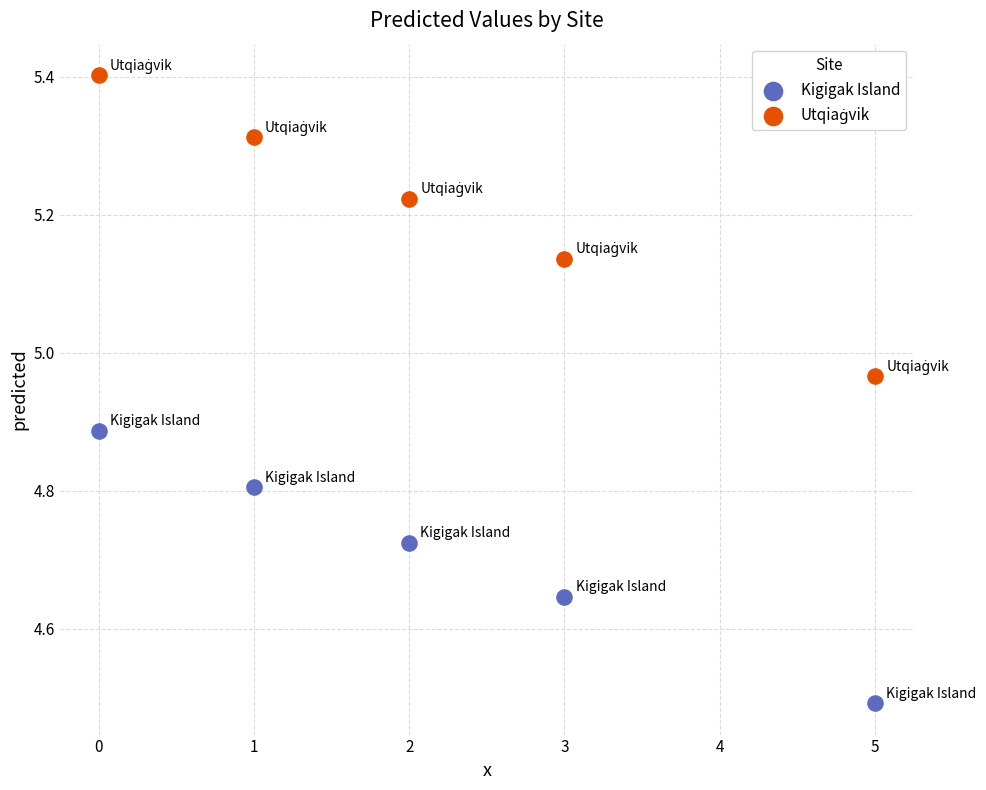

Across all data points, what is the range of Y values (max minus min)?

0.9